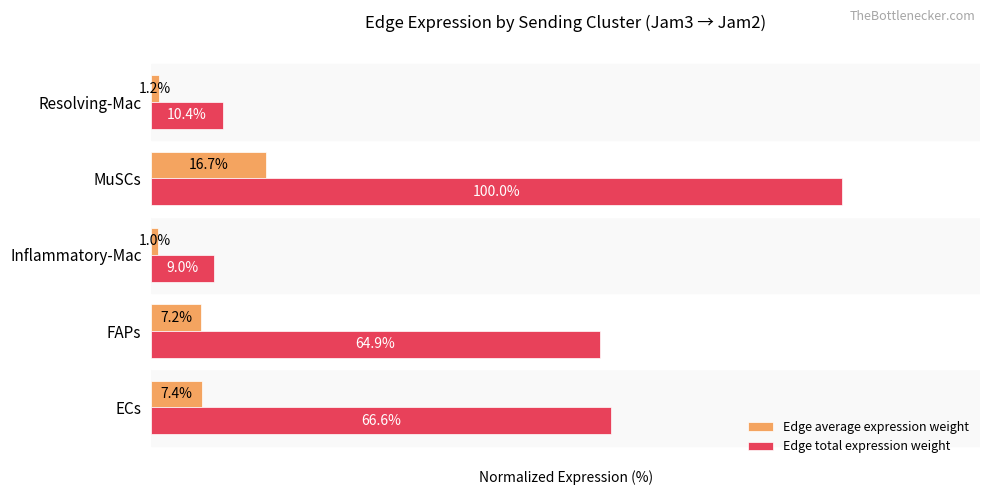

Which label corresponds to the smallest value in the chart?

Inflammatory-Mac